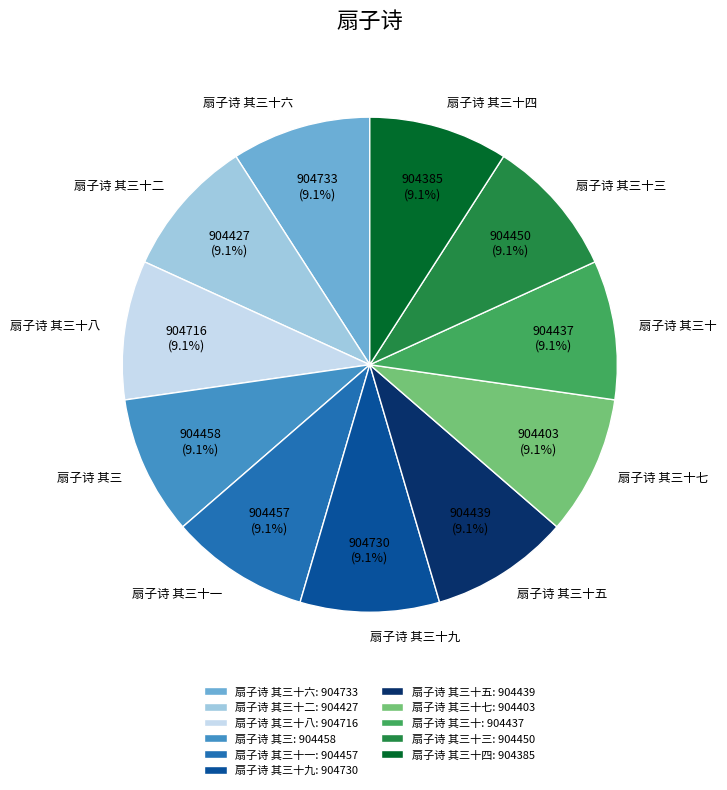

To the nearest percent, what is the combined percentage of 扇子诗 其三十 and 扇子诗 其三?

18%